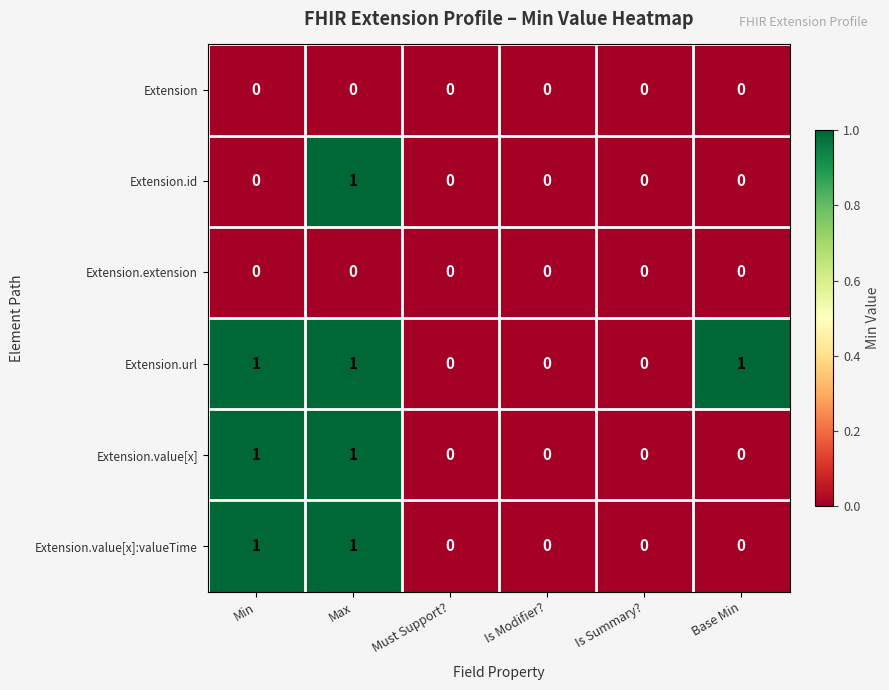

The Extension.value[x]:valueTime series shows -1 at Must Support?. True or false?

False